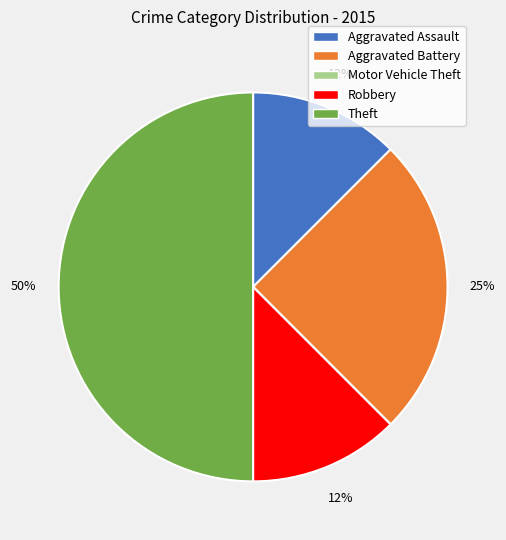

Combined, do Aggravated Battery and Aggravated Assault account for over 50%?

No